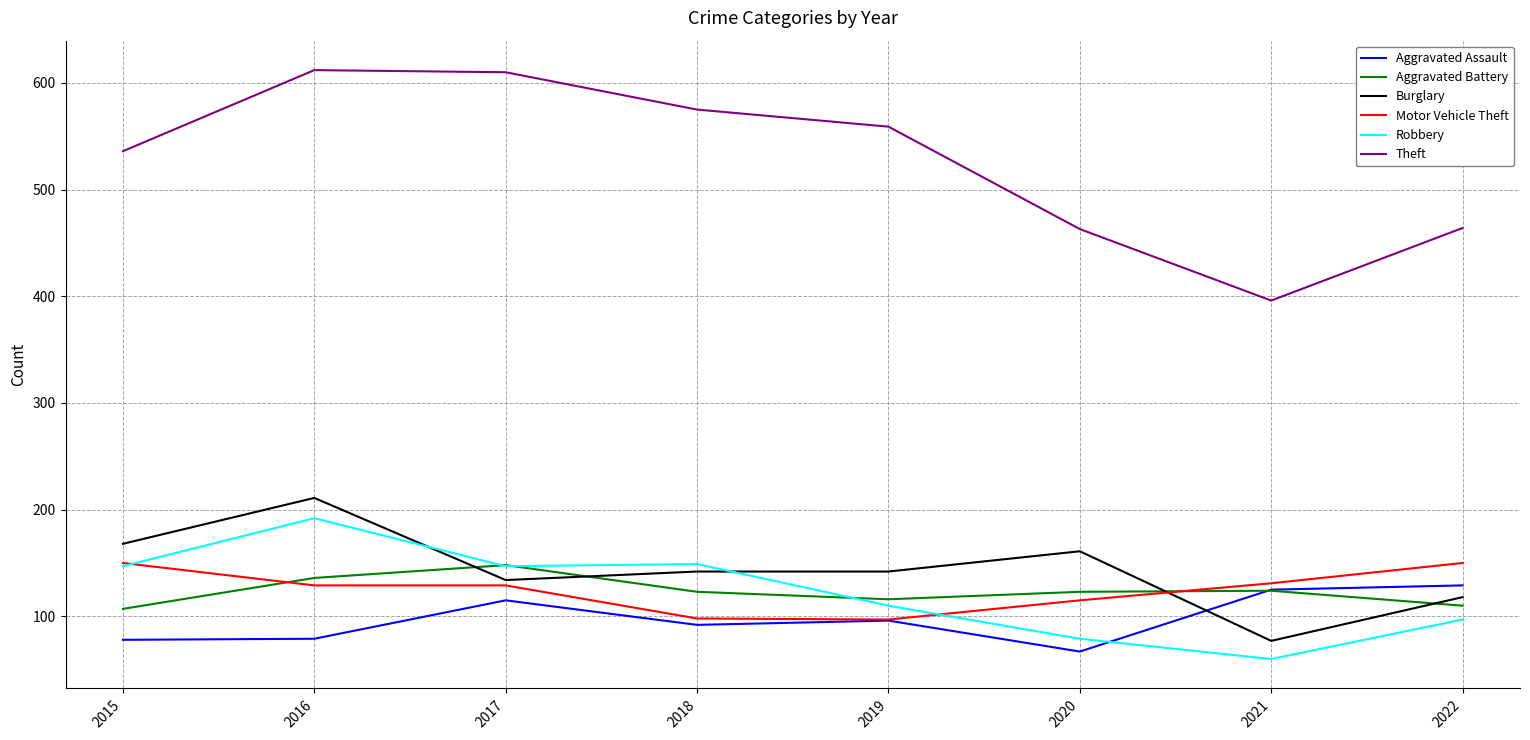

Where is the first local maximum for Aggravated Assault?

2017